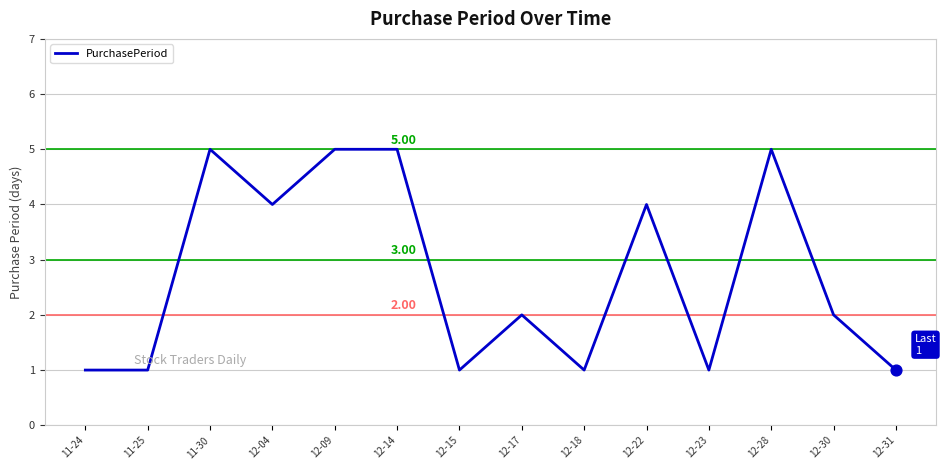

What is the change in value from 12-04 to 12-15?

-3